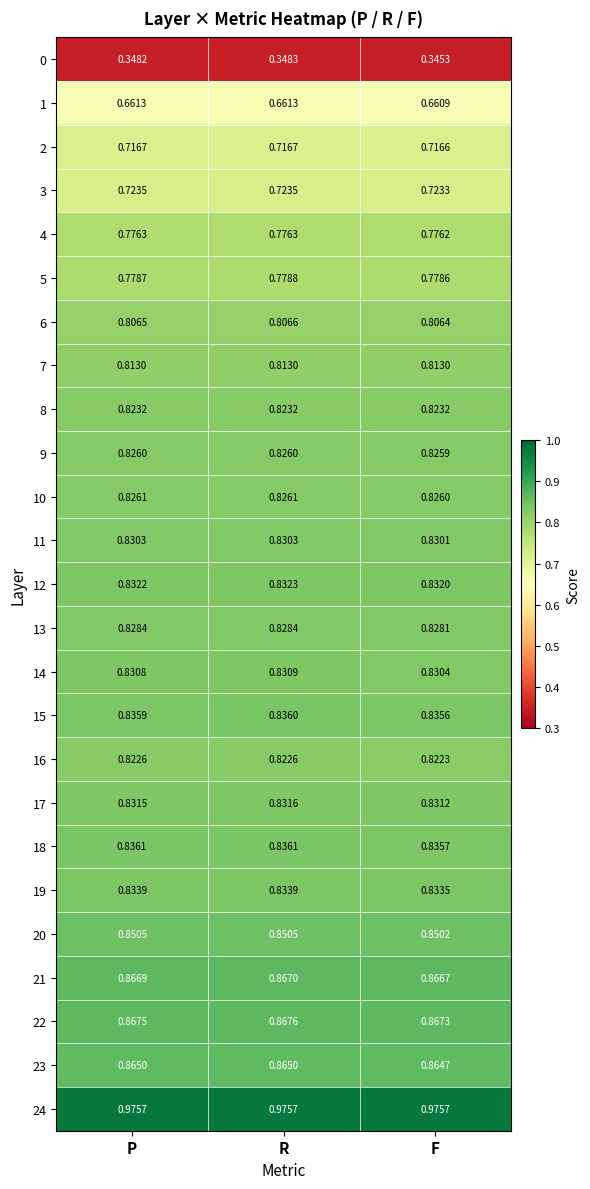

What is the total value across all series at F?

20.0